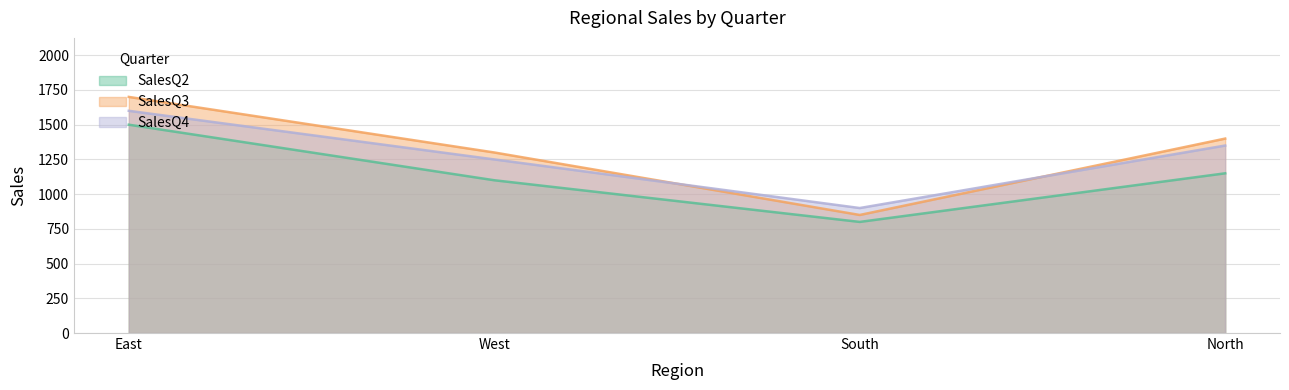

List the series in order of their overall mean, highest first.

SalesQ3, SalesQ4, SalesQ2